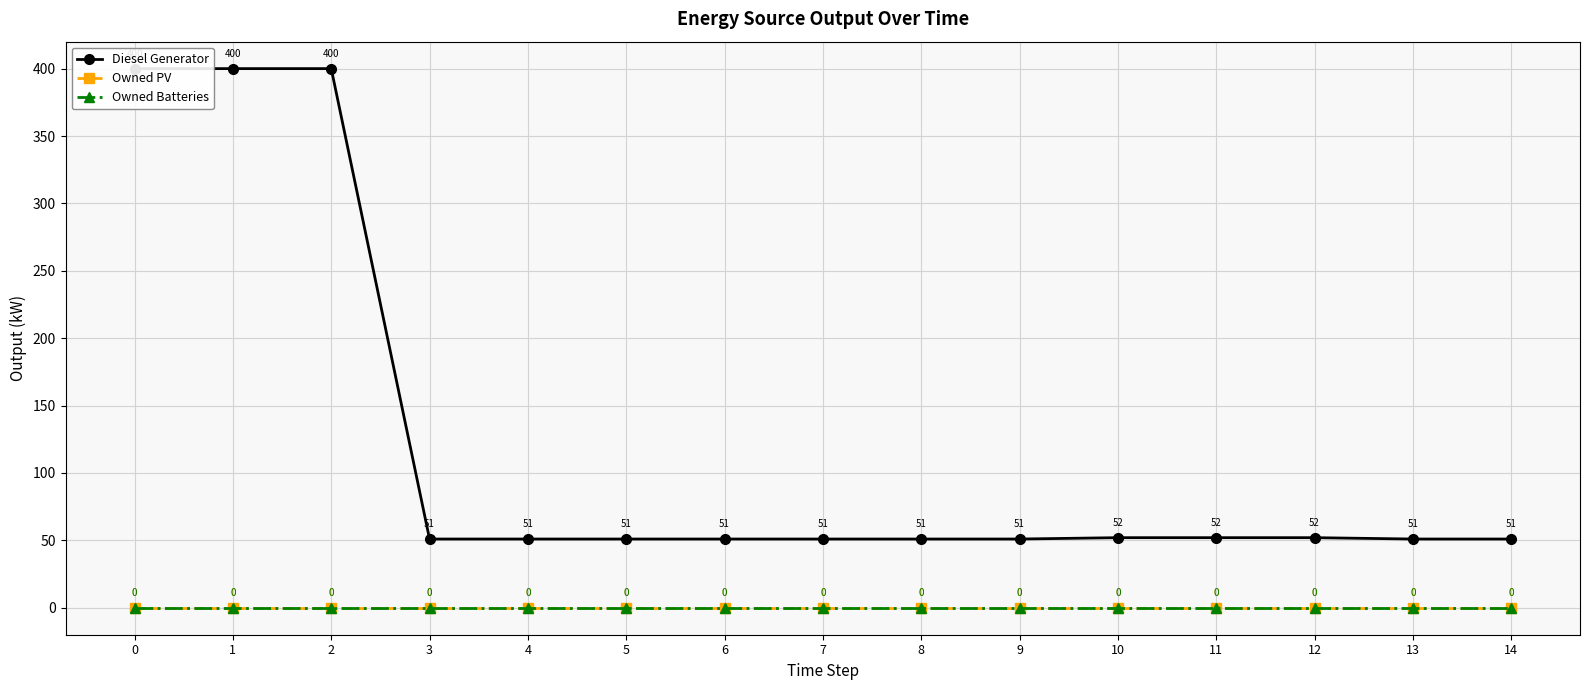

True or false: Owned Batteries and Owned PV cross at least once.

False